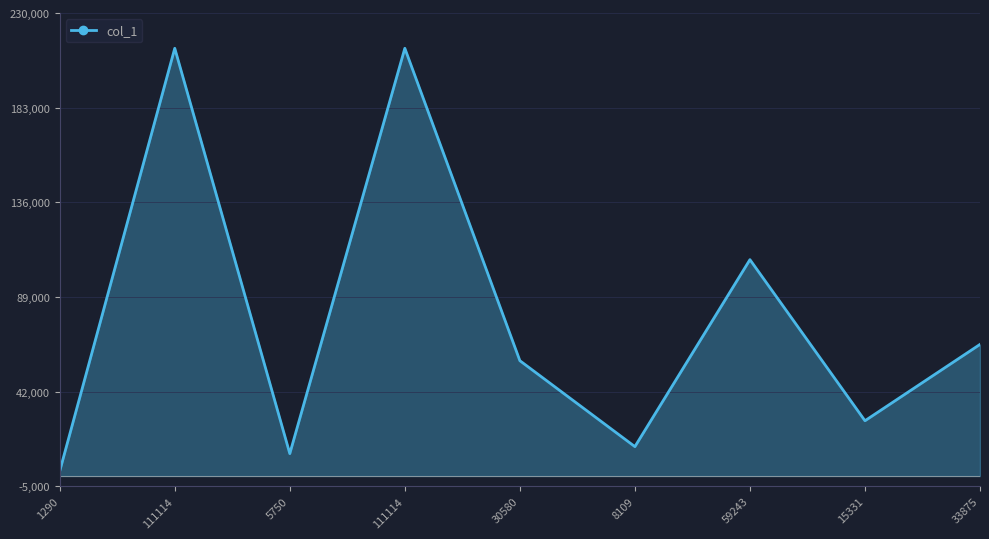

Does the chart have visible grid lines?

Yes